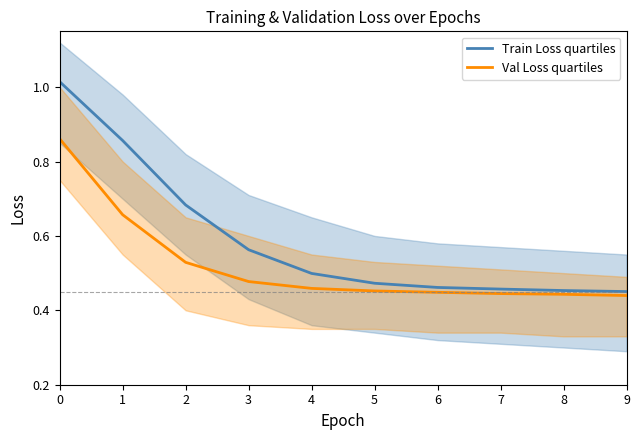

Reading left to right, list all the values displayed in this chart.

Train Loss quartiles: 0=1.0	1=0.9	2=0.7	3=0.6	4=0.5	5=0.5	6=0.5	7=0.5	8=0.5	9=0.5
Val Loss quartiles: 0=0.9	1=0.7	2=0.5	3=0.5	4=0.5	5=0.5	6=0.4	7=0.4	8=0.4	9=0.4